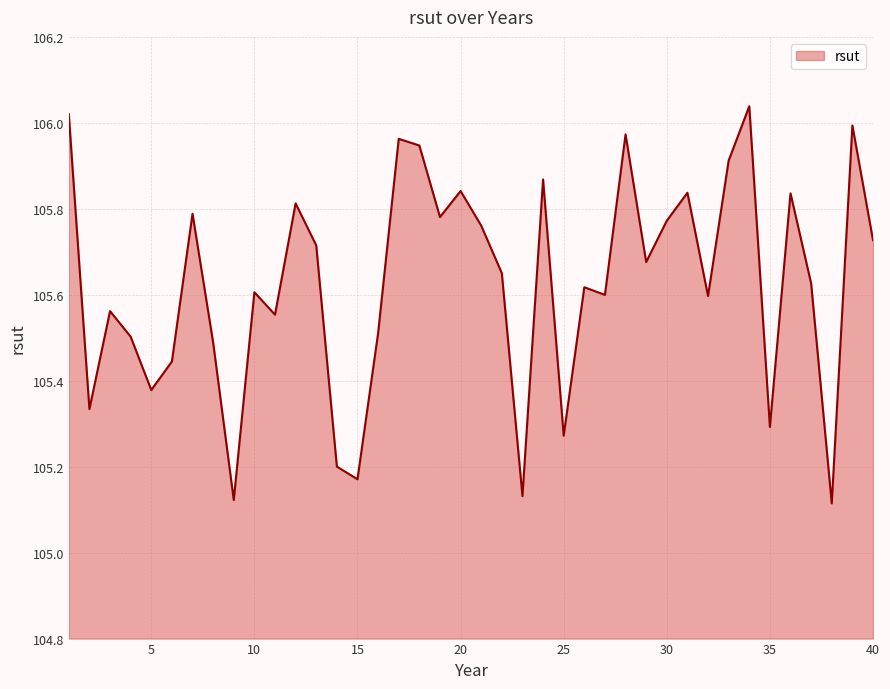

What is the difference between the maximum and minimum values?

0.9